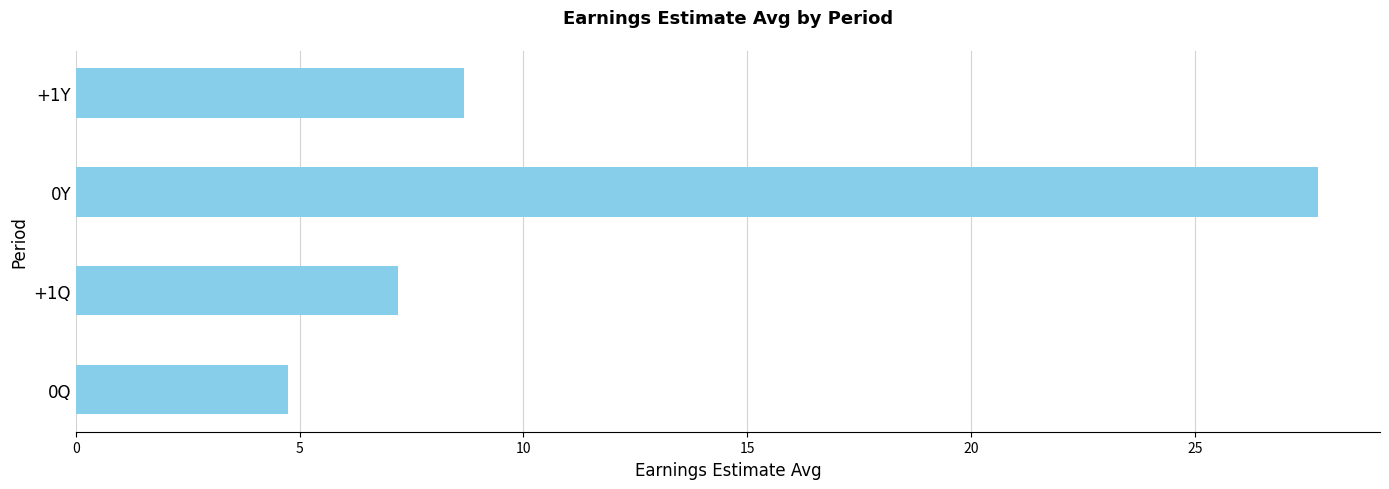

Reading top to bottom, list all the values displayed in this chart.

8.7	27.8	7.2	4.7